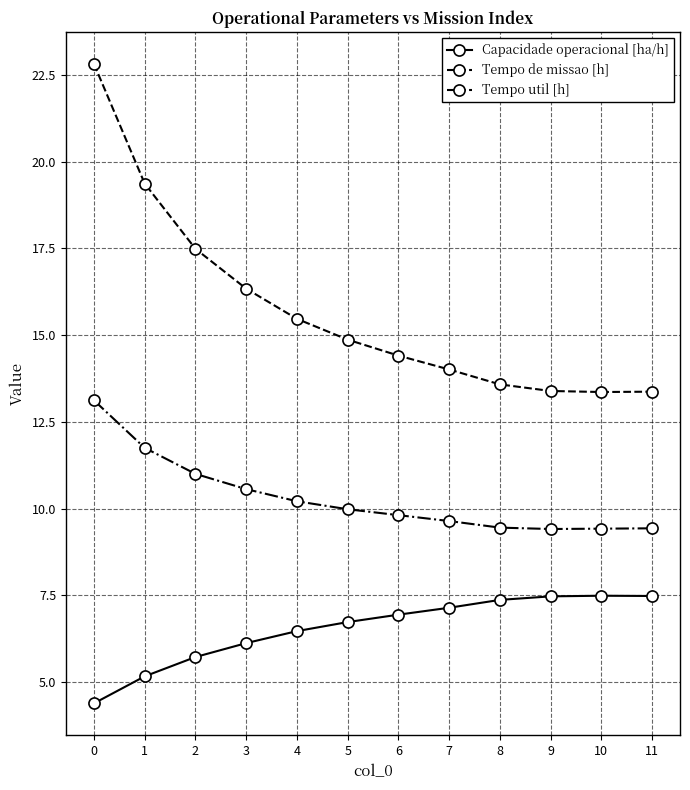

Is it true that Capacidade operacional [ha/h] equals 7.5 at 11?

True